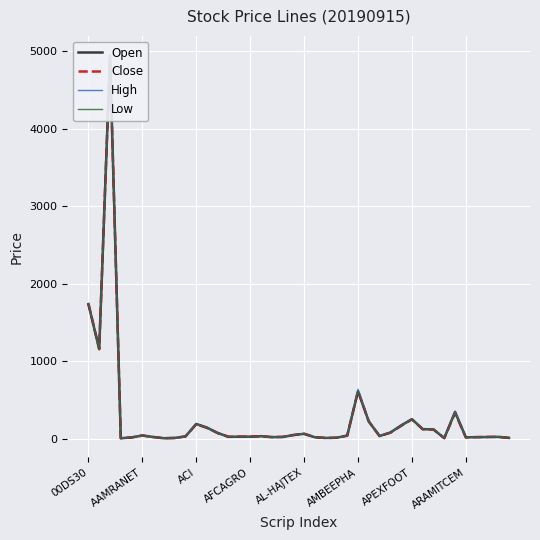

What is the spread (max minus min) of values at ACI?

32.9